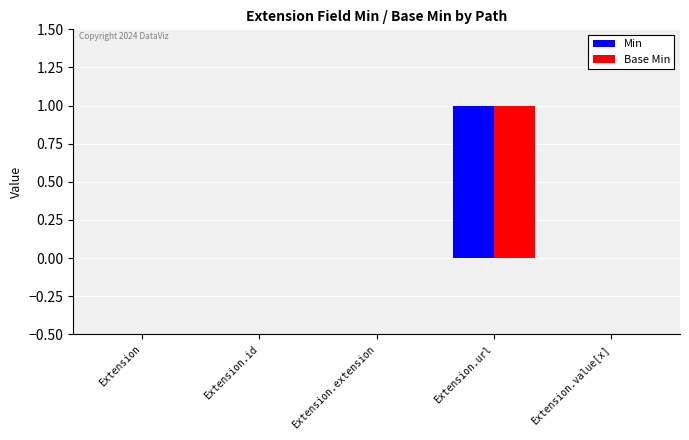

Is the value of Base Min at Extension.url greater than the value of Min at Extension.id?

Yes